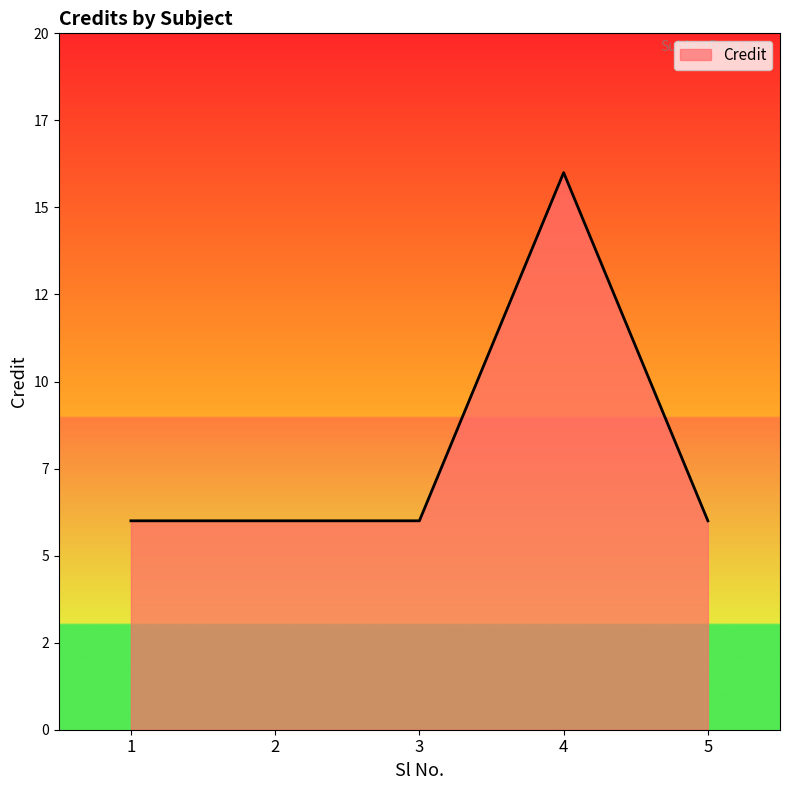

Is this an area chart (filled region under the line)?

Yes